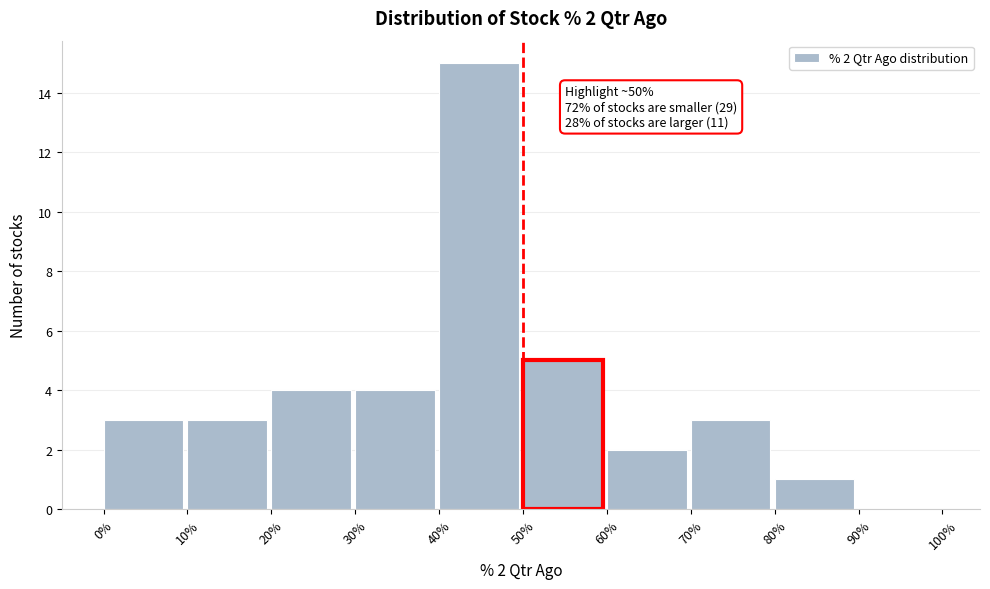

Which range on the x-axis has the tallest bar?

40% to 50%